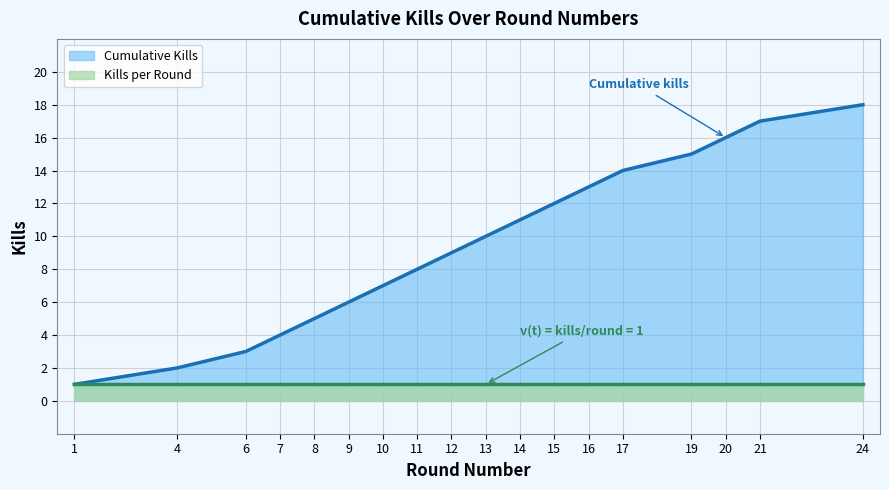

The value at 15 is 18. True or false?

False